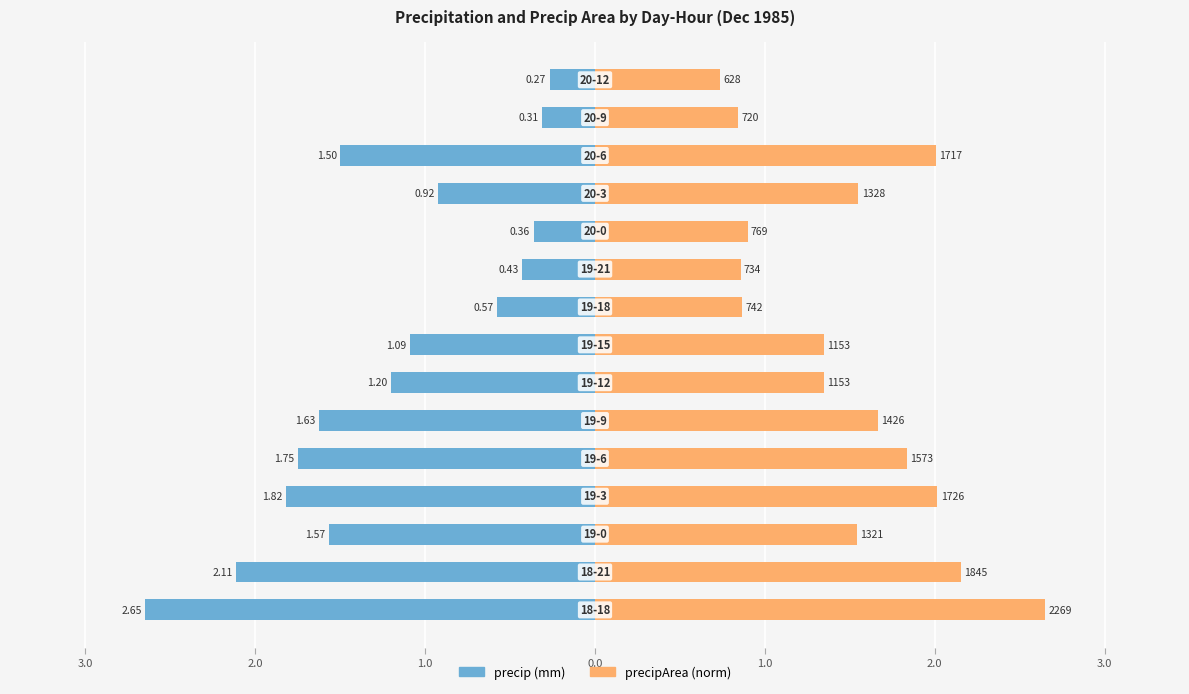

Reading left to right, what are all the values shown in this chart?

precip (mm): -2.6	-2.1	-1.6	-1.8	-1.7	-1.6	-1.2	-1.1	-0.6	-0.4	-0.4	-0.9	-1.5	-0.3	-0.3
precipArea (norm): 2.6	2.2	1.5	2.0	1.8	1.7	1.3	1.3	0.9	0.9	0.9	1.6	2.0	0.8	0.7